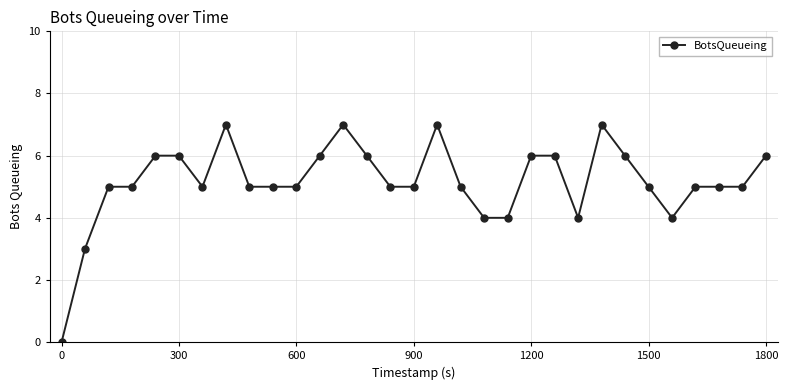

What is the average value?

5